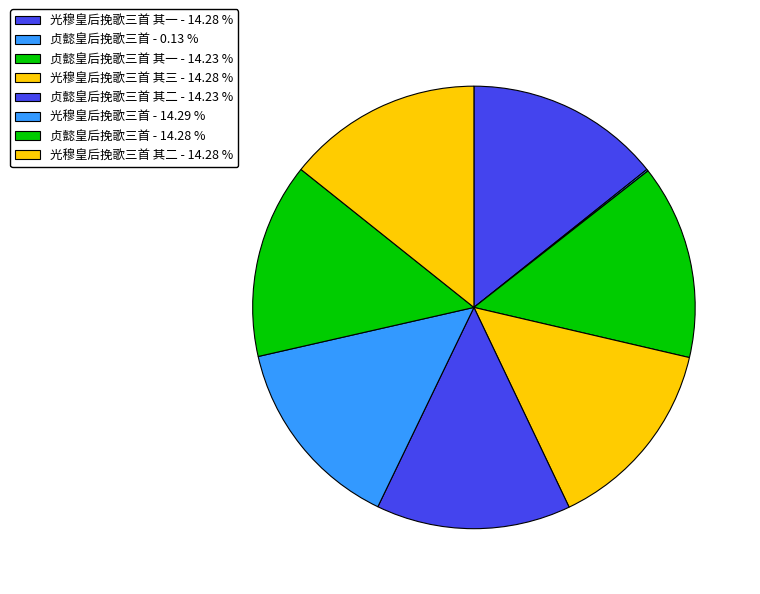

Rank the categories by value from highest to lowest.

光穆皇后挽歌三首, 光穆皇后挽歌三首 其三, 光穆皇后挽歌三首 其二, 光穆皇后挽歌三首 其一, 贞懿皇后挽歌三首, 贞懿皇后挽歌三首 其二, 贞懿皇后挽歌三首 其一, 贞懿皇后挽歌三首